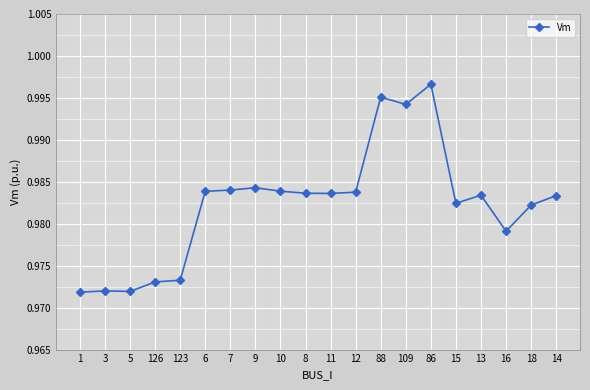

Between 18 and 13, which is larger?

13